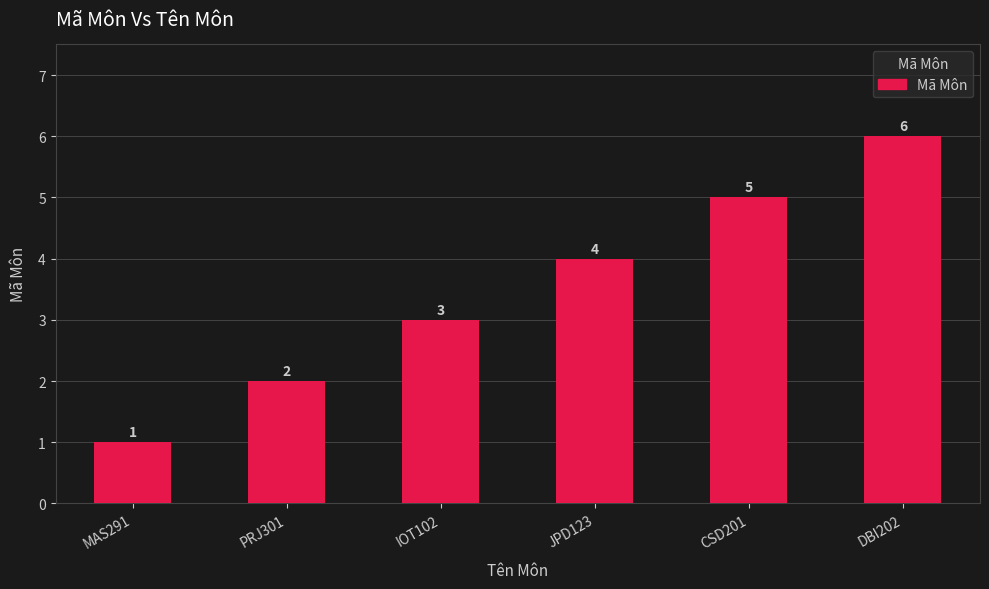

Between DBI202 and IOT102, which is larger?

DBI202